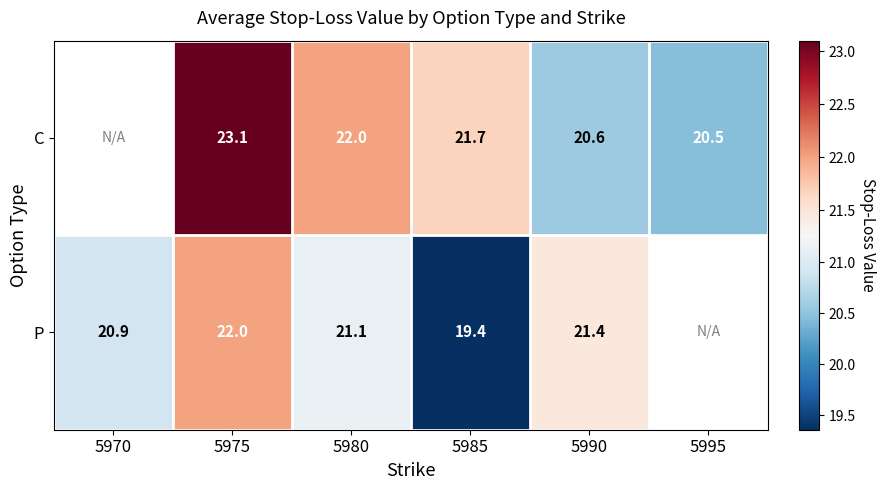

What is the difference between the highest and lowest values at 5975?

1.1